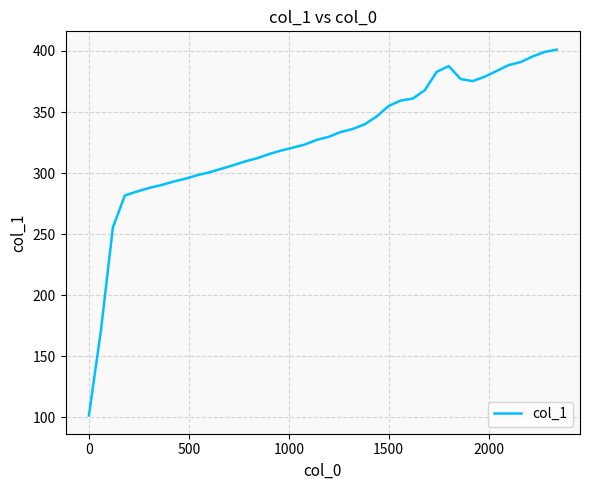

What is the greatest value displayed?

401.1